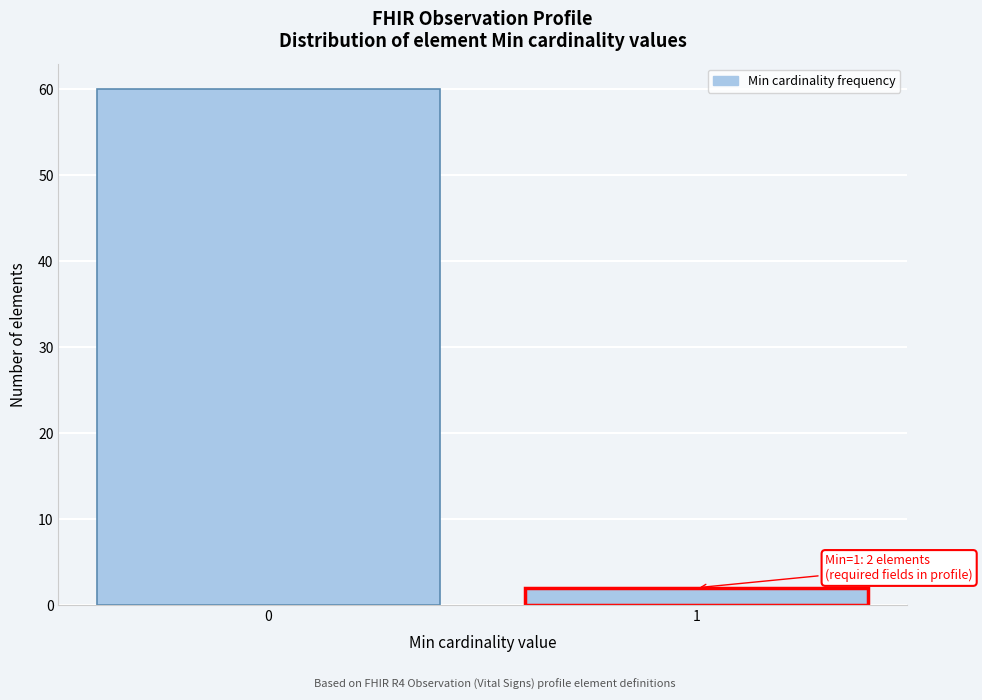

Reading right to left, list all the values displayed in this chart.

2	60